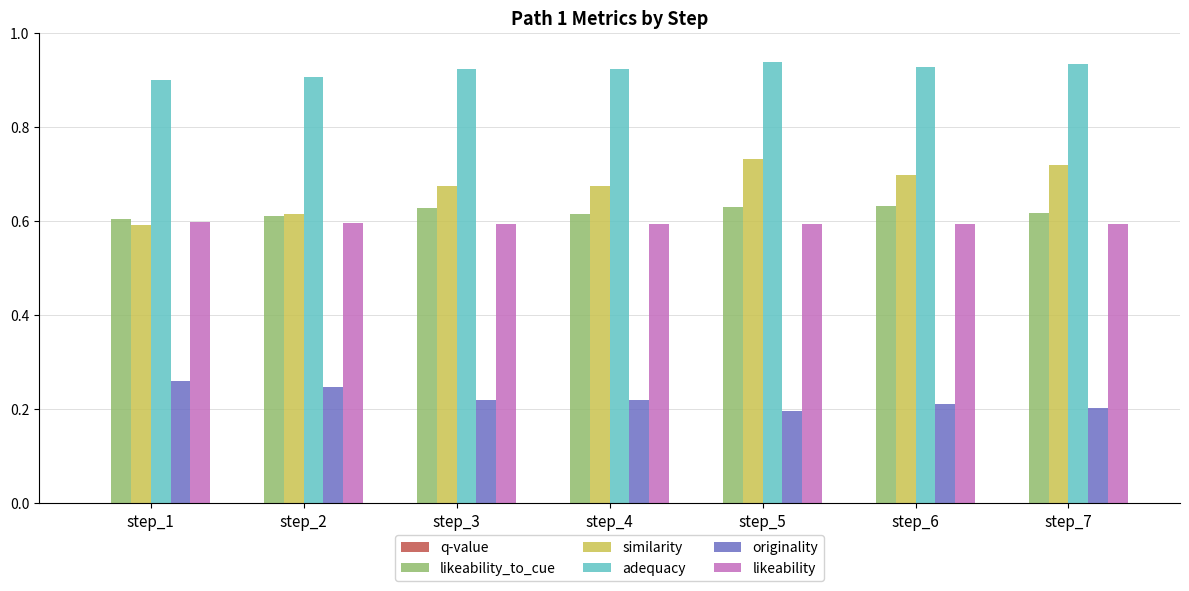

At which label is adequacy closest to 0?

step_1